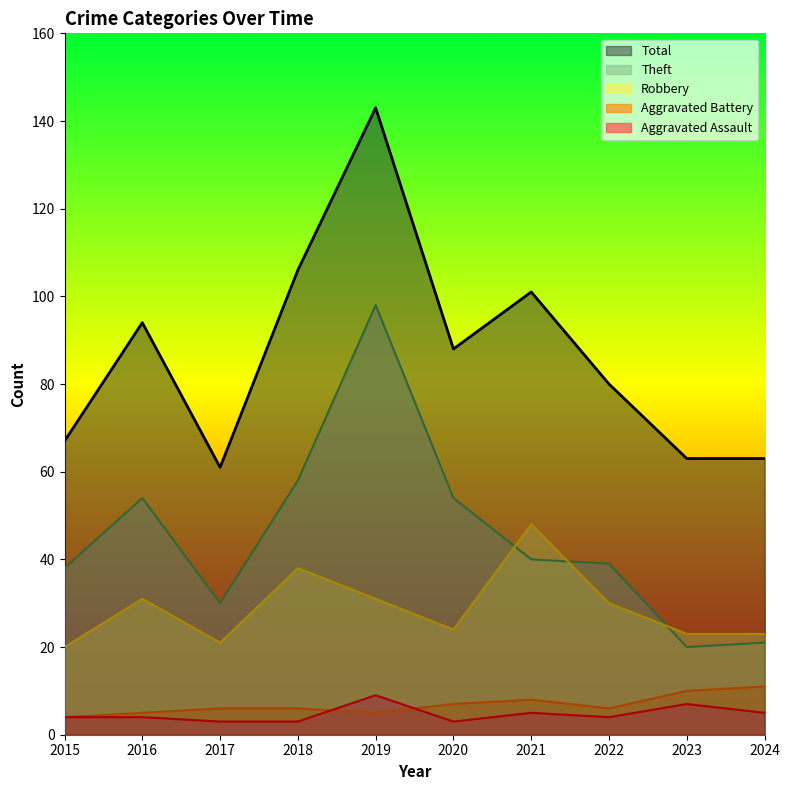

Does the chart display data point markers on the line(s)?

No